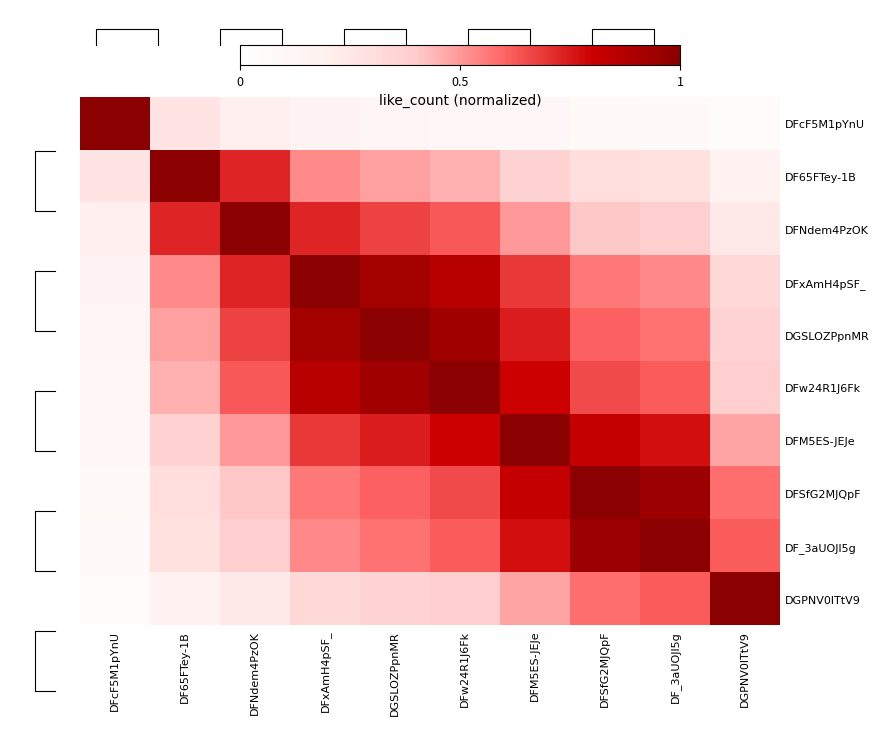

How many DF65FTey-1B values are between 0 and 1?

10